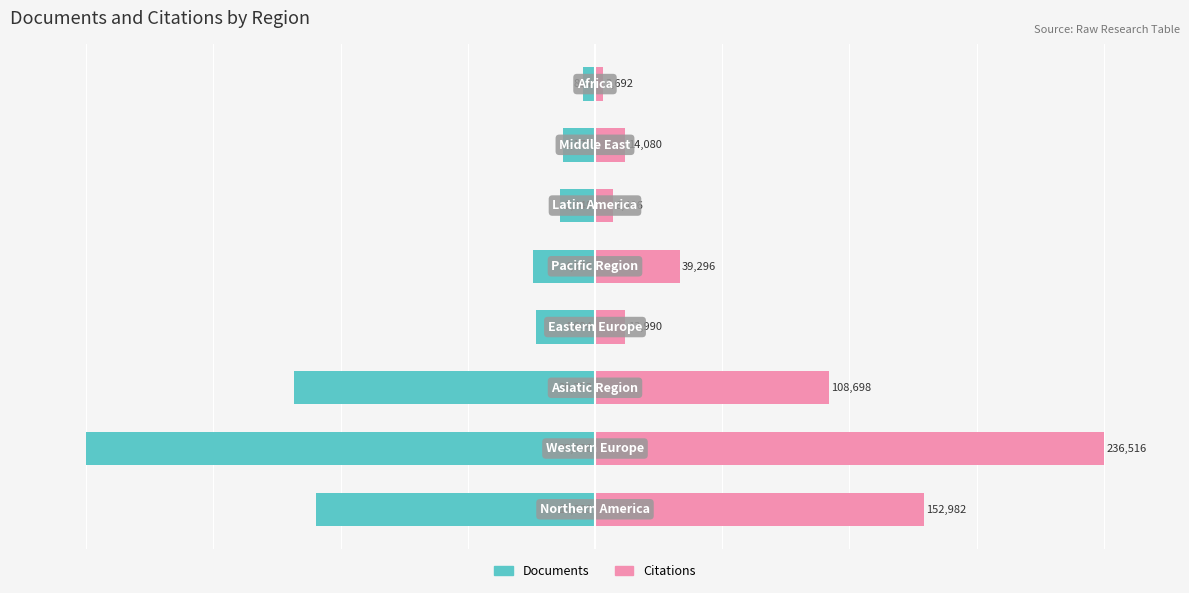

What is the difference between the maximum and minimum values in the Documents series?

97.6